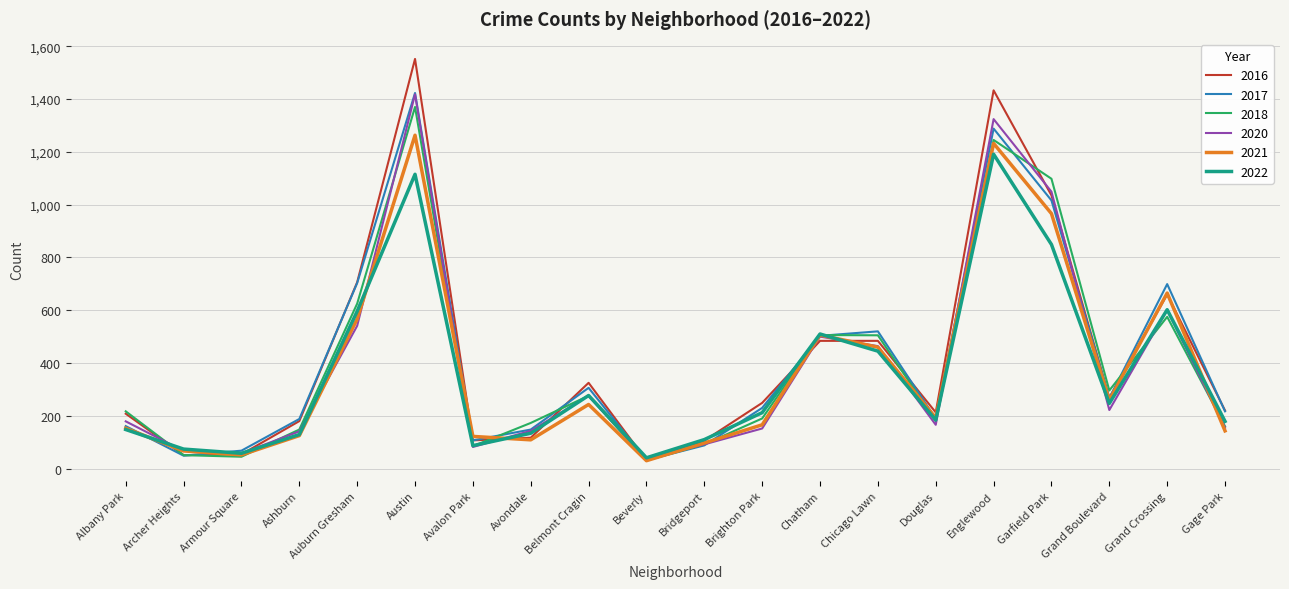

At which category is the sum across all series the highest?

Austin